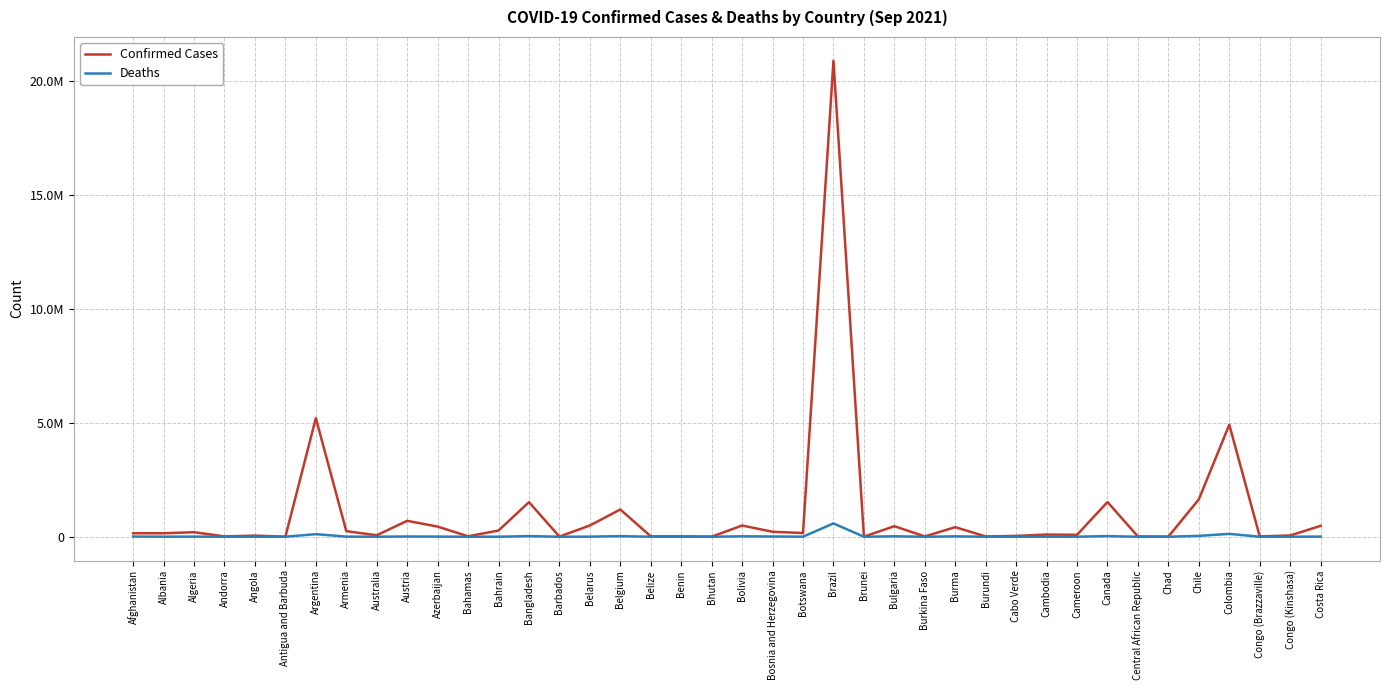

Which series has the widest spread of values?

Confirmed Cases